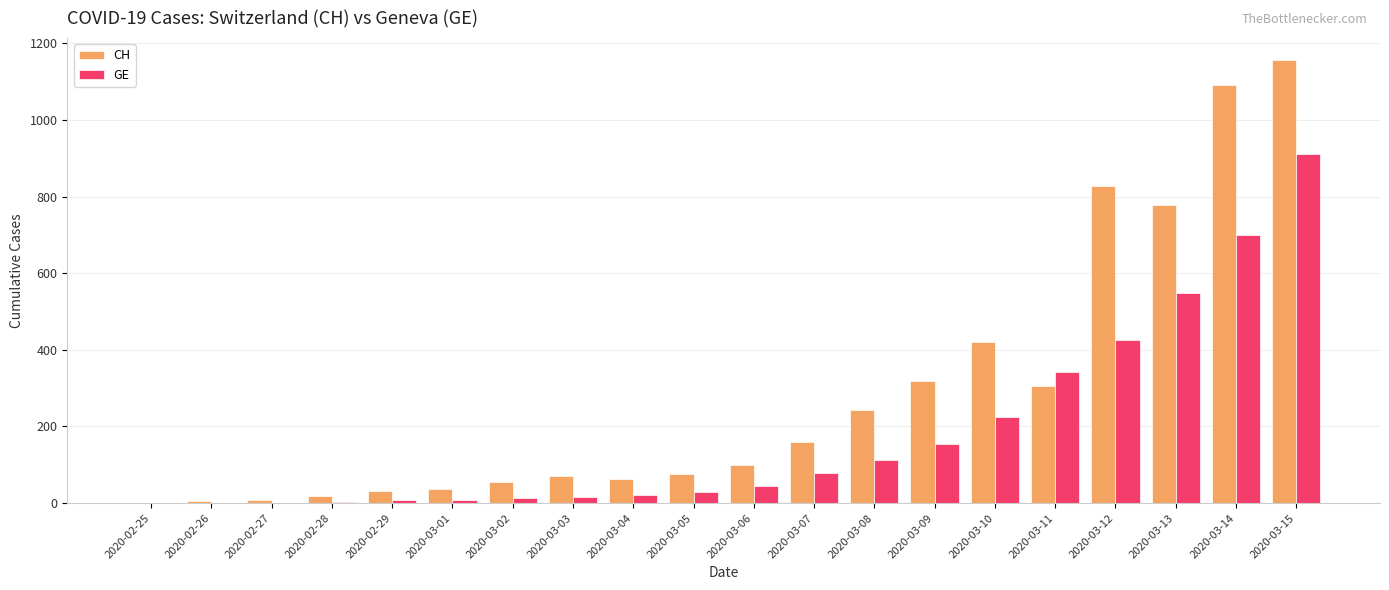

The value of GE at 2020-03-15 is 911. True or false?

True